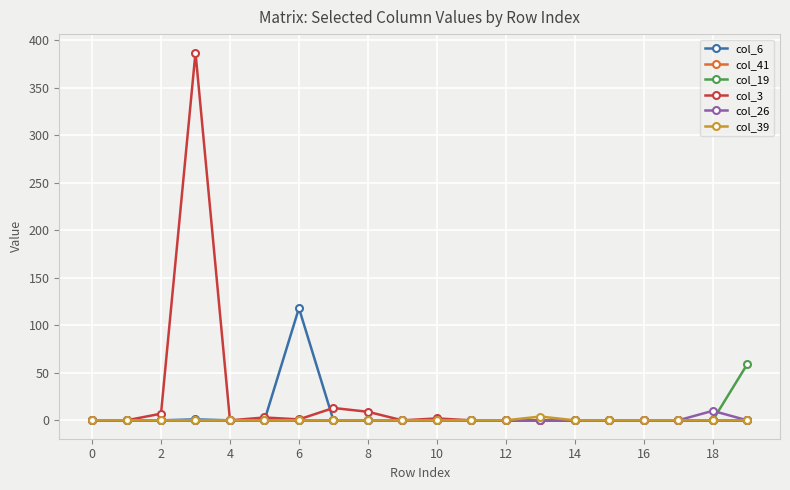

Count the col_39 values in the range 0 to 1.

19